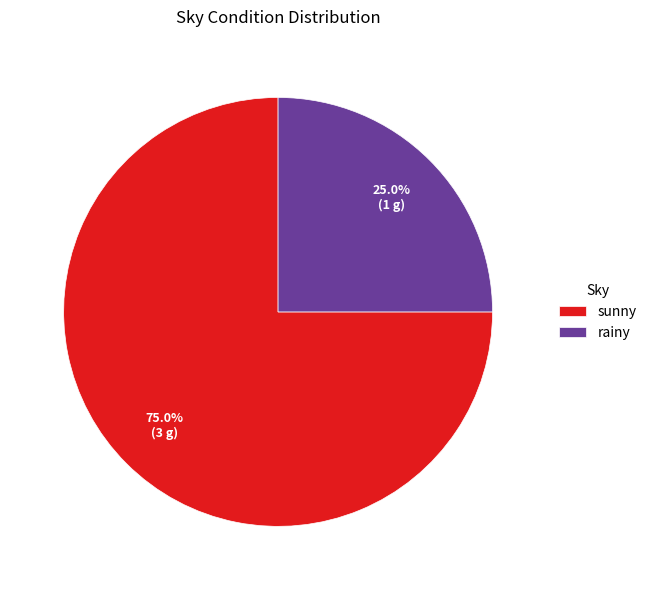

To the nearest percent, what is the average slice percentage?

50%